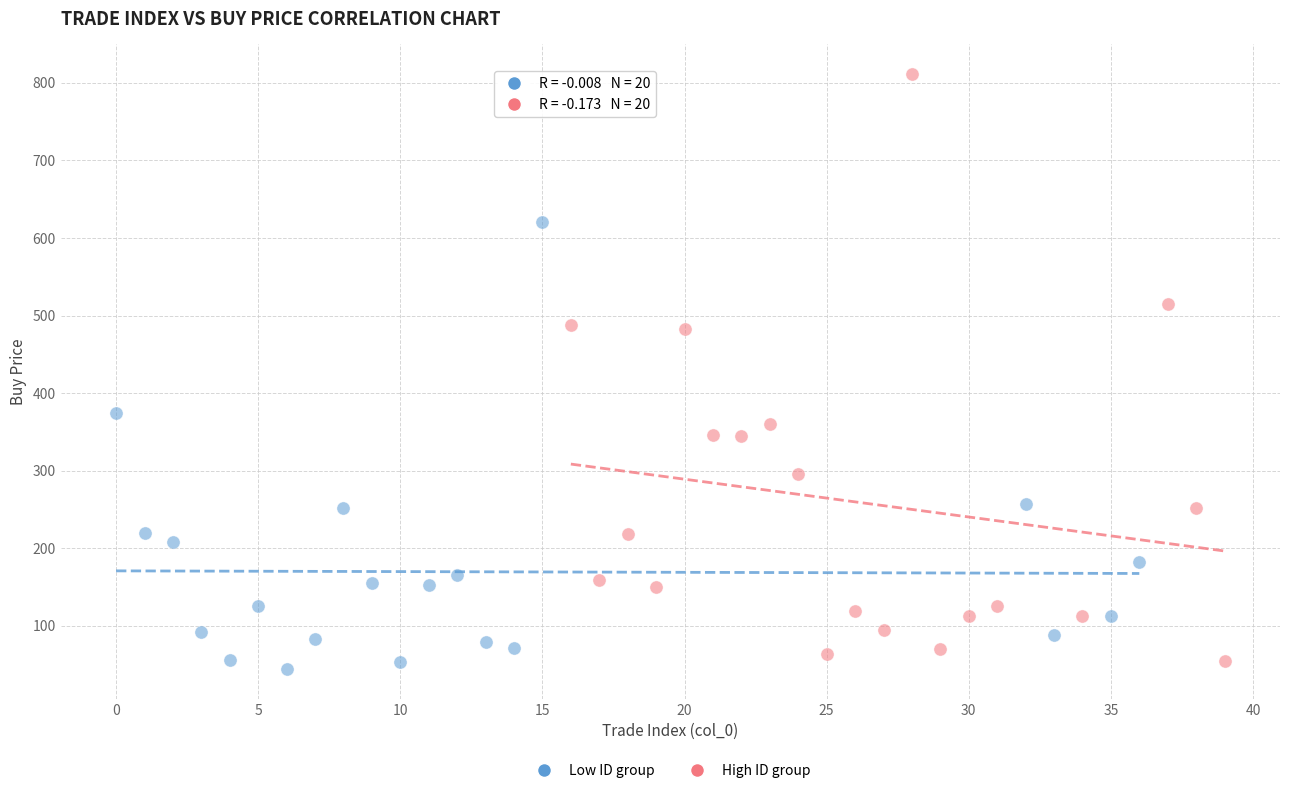

Which series has the largest Y range (max minus min)?

High ID group